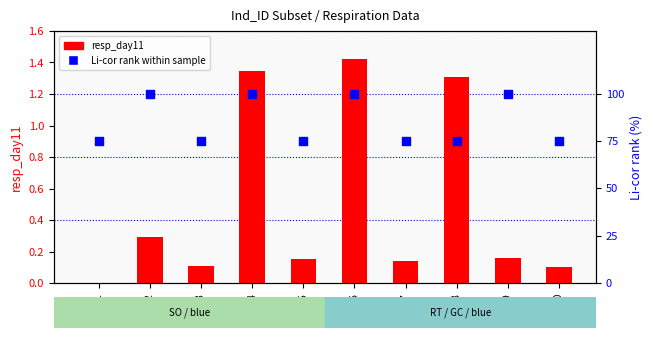

What is the total value across all series at 2b2?

100.3